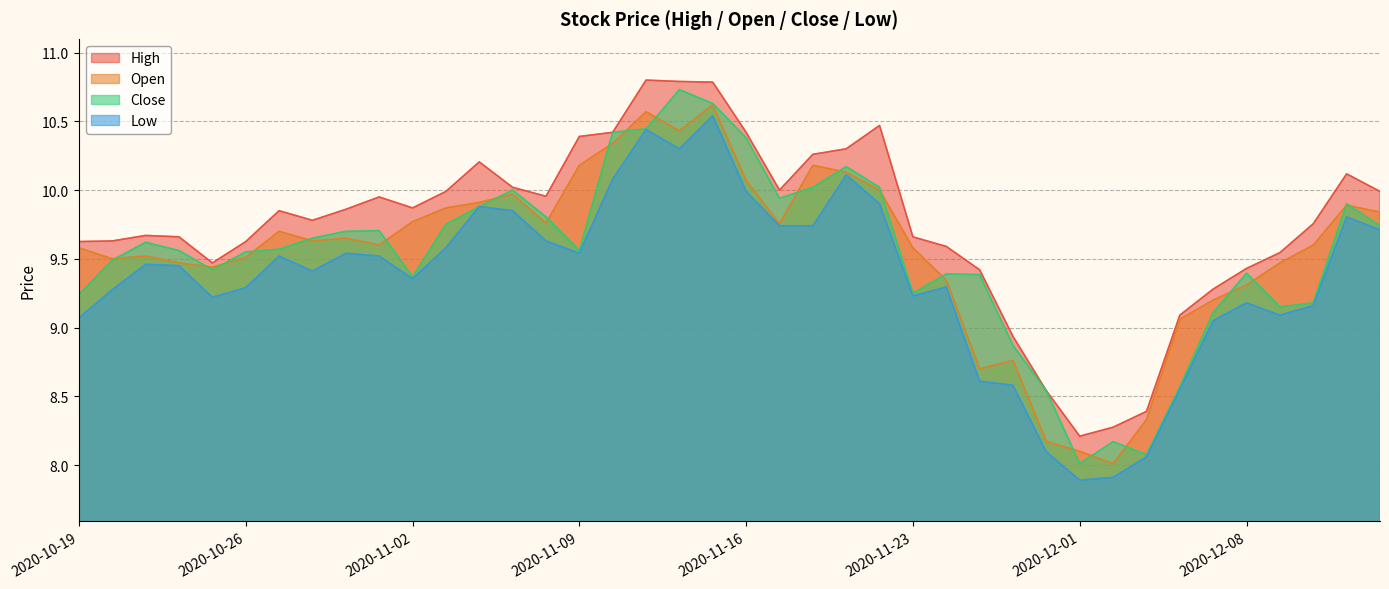

True or false: Close has more than 1 points higher than both neighbors.

True